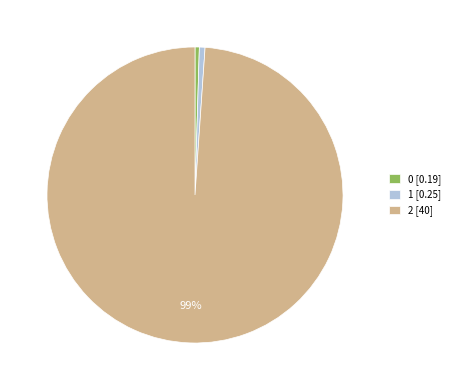

Which category has the biggest portion of the pie?

2